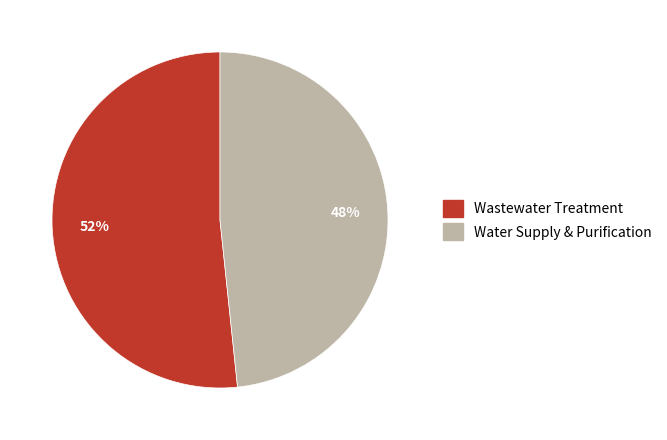

To the nearest percent, what is the average slice percentage?

50%